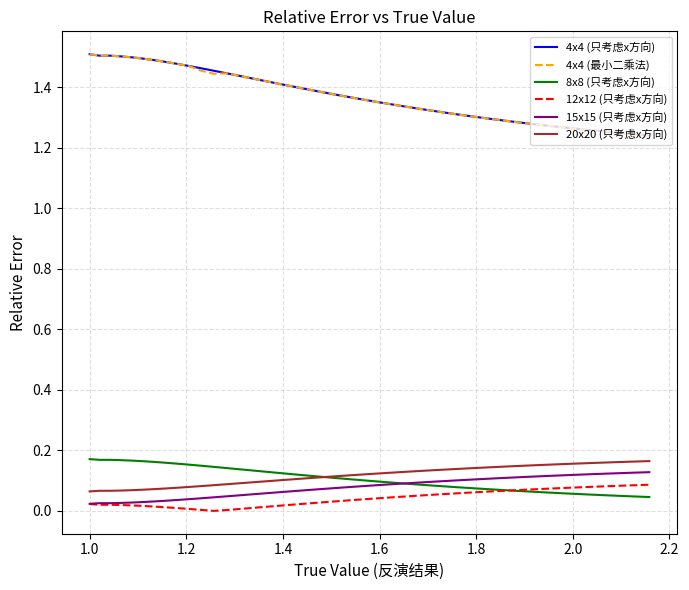

True or false: 12x12 (只考虑x方向) and 4x4 (最小二乘法) cross at least once.

False